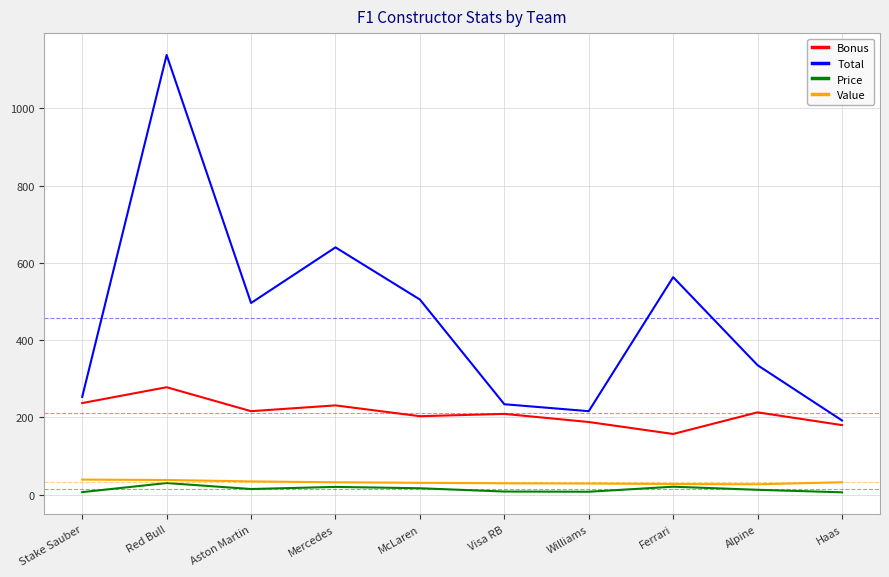

Which category has the highest value across all series?

Red Bull